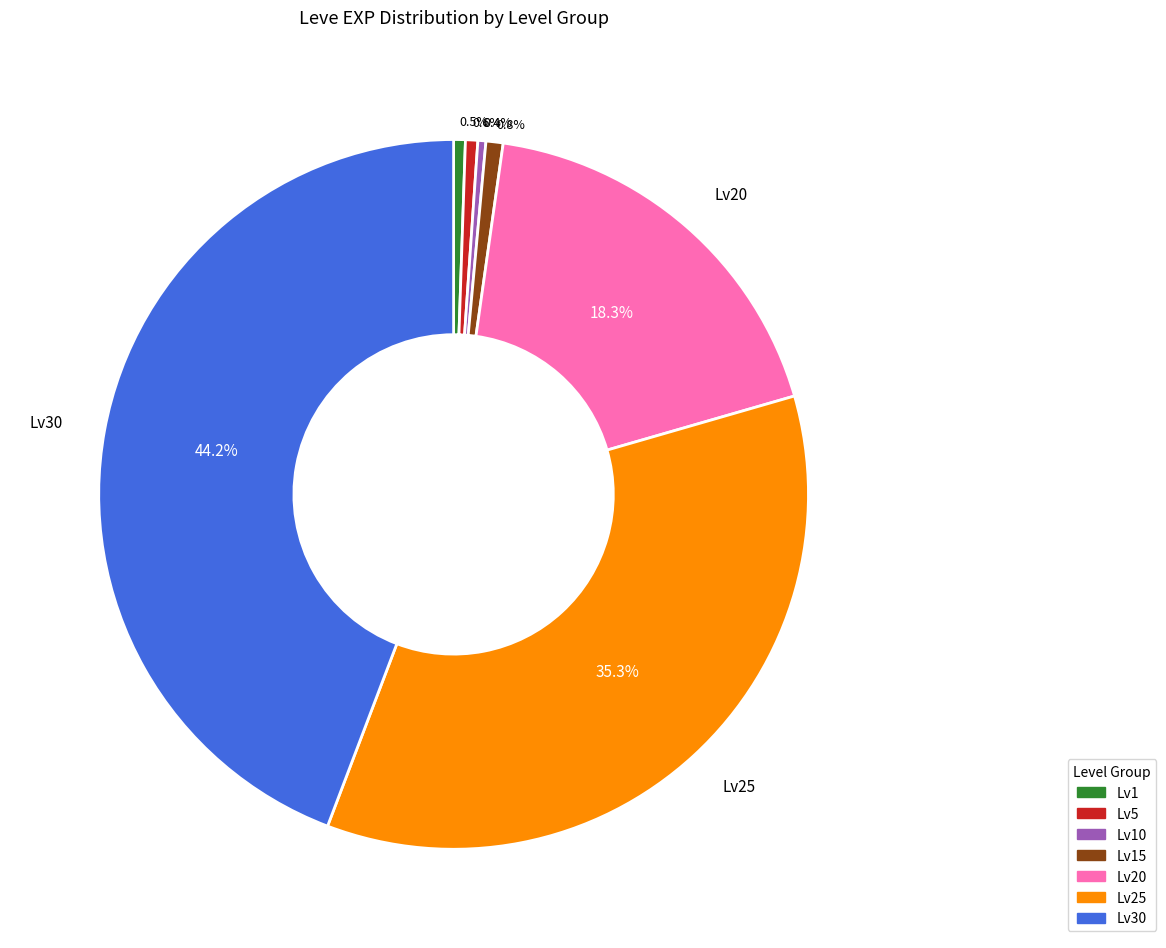

Is there a majority slice in this chart?

No